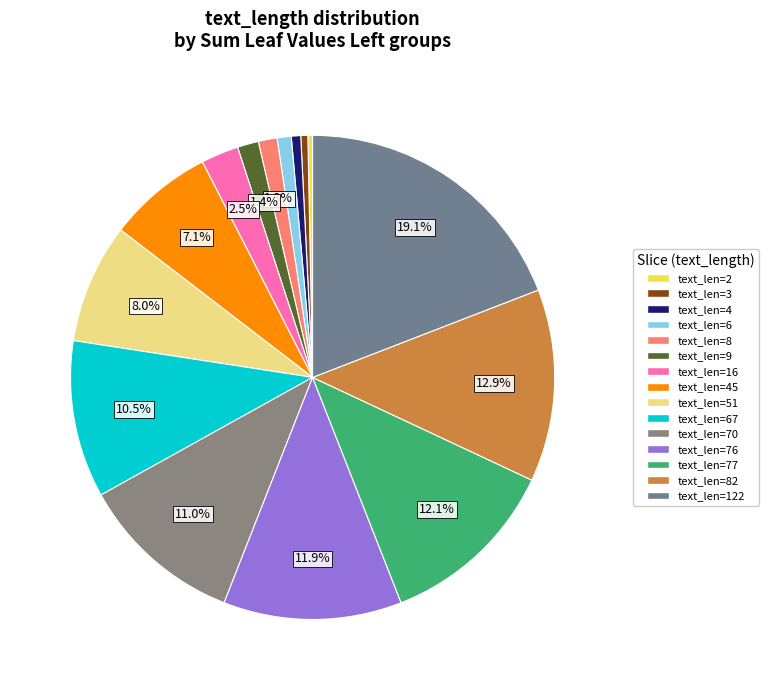

Does any single category account for the majority?

No